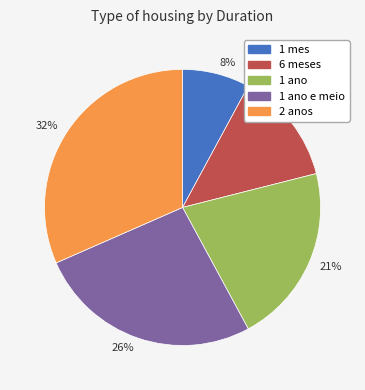

Which slice is the smallest?

8%